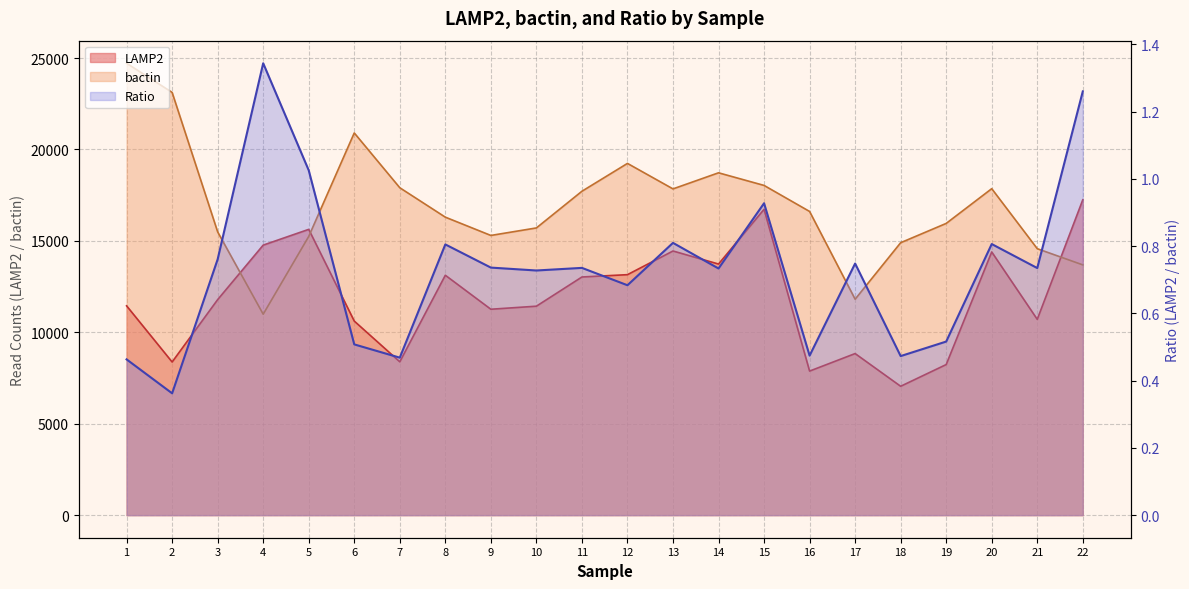

Reading right to left, transcribe all the data shown in this chart.

LAMP2: 17246.0	10707.0	14393.0	8235.0	7047.0	8836.0	7878.0	16725.0	13732.0	14446.0	13151.0	13024.0	11427.0	11260.0	13119.0	8385.0	10613.0	15629.0	14767.0	11786.0	8375.0	11446.0
bactin: 13686.0	14572.0	17854.0	15954.0	14899.0	11809.0	16608.0	18032.0	18722.0	17842.0	19236.0	17713.0	15707.0	15296.0	16296.0	17905.0	20902.0	15241.0	10989.0	15491.0	23119.0	24713.0
Ratio: 1.3	0.7	0.8	0.5	0.5	0.7	0.5	0.9	0.7	0.8	0.7	0.7	0.7	0.7	0.8	0.5	0.5	1.0	1.3	0.8	0.4	0.5